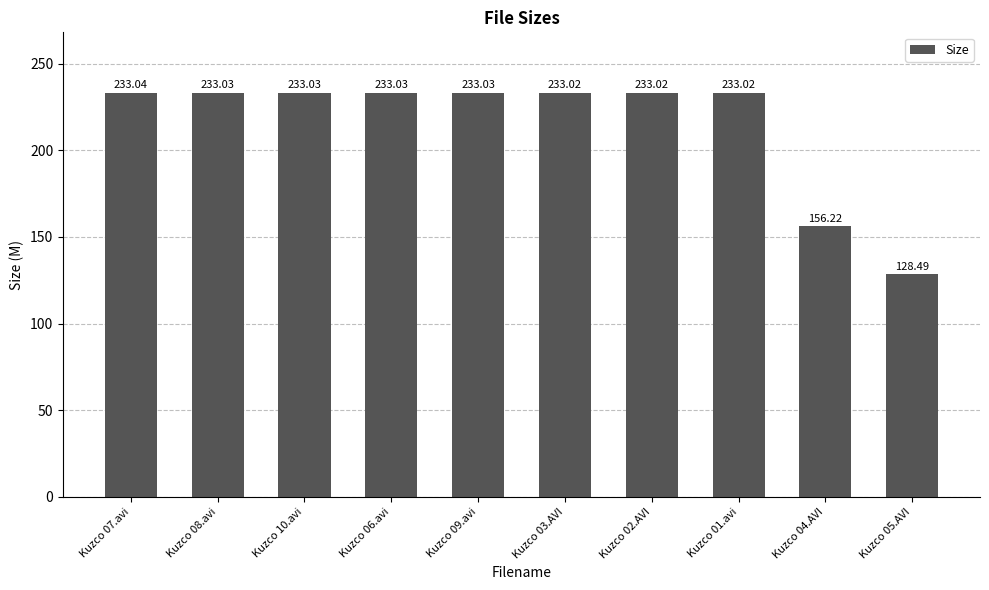

What is the ratio of the value at Kuzco 09.avi to the value at Kuzco 06.avi?

1.0